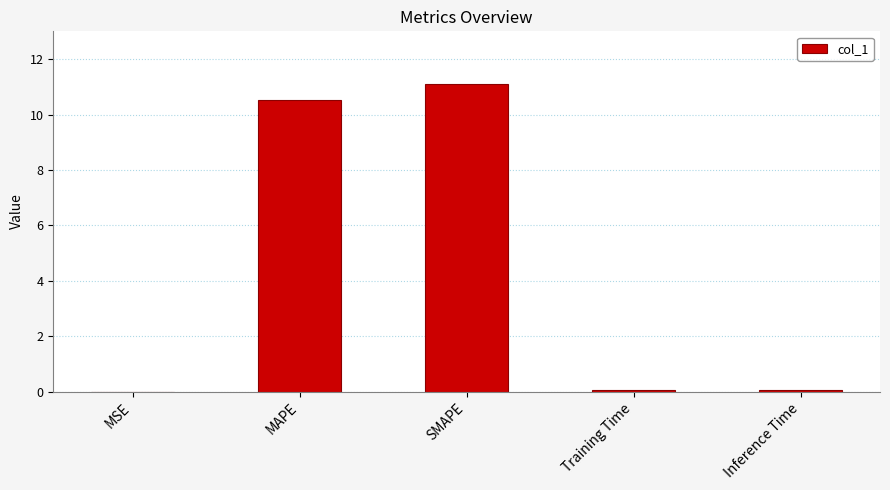

What is the sum of all values?

21.8